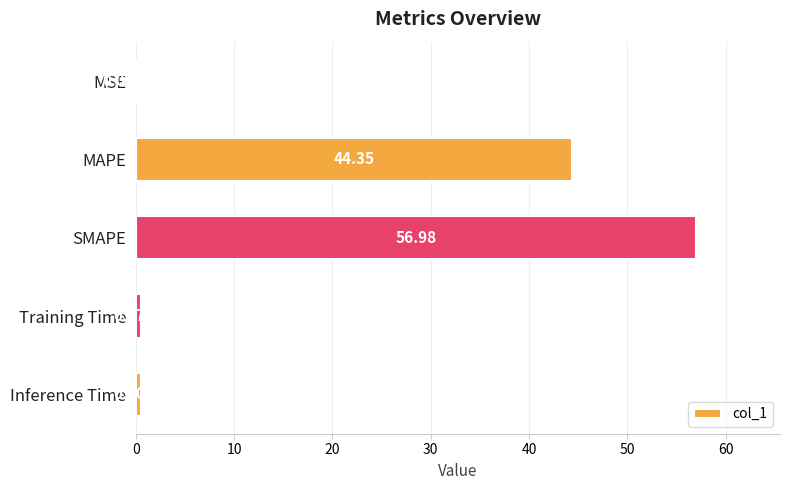

Where is the data nearest to the value 28?

MAPE